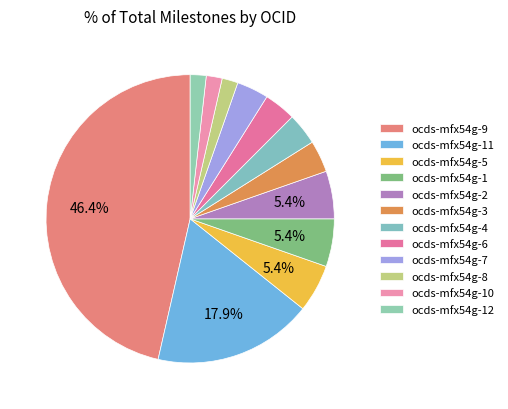

What is the ratio of the value at ocds-mfx54g-4 to the value at ocds-mfx54g-9?

0.1